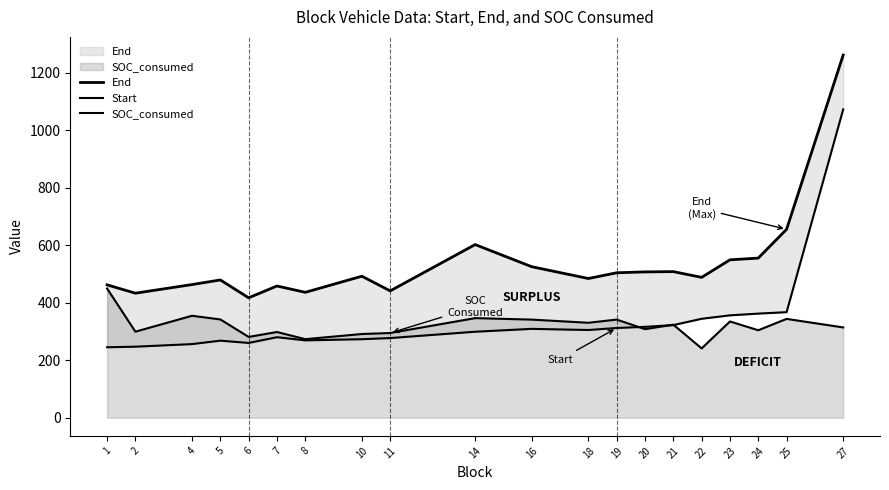

What is the maximum value for End?

1261.0